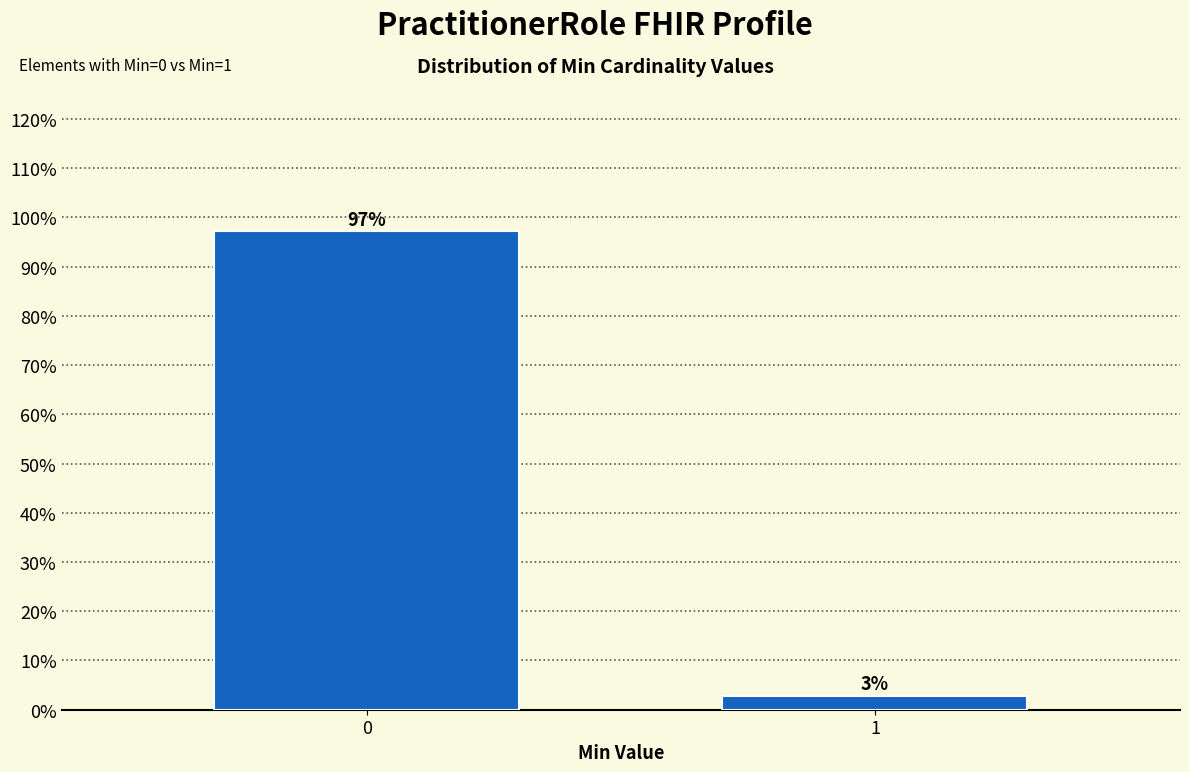

Rank the categories by value from highest to lowest.

0, 1